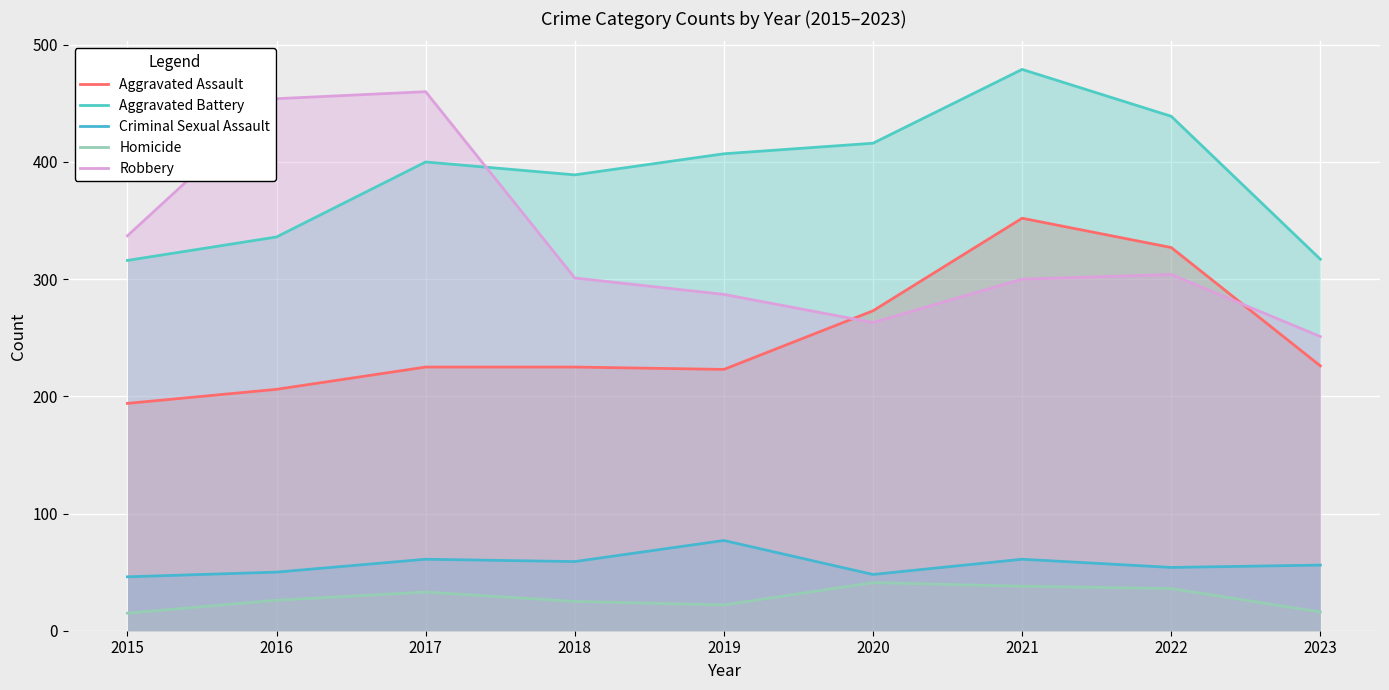

What are all the series names shown in the legend?

Aggravated Assault, Aggravated Battery, Criminal Sexual Assault, Homicide, Robbery